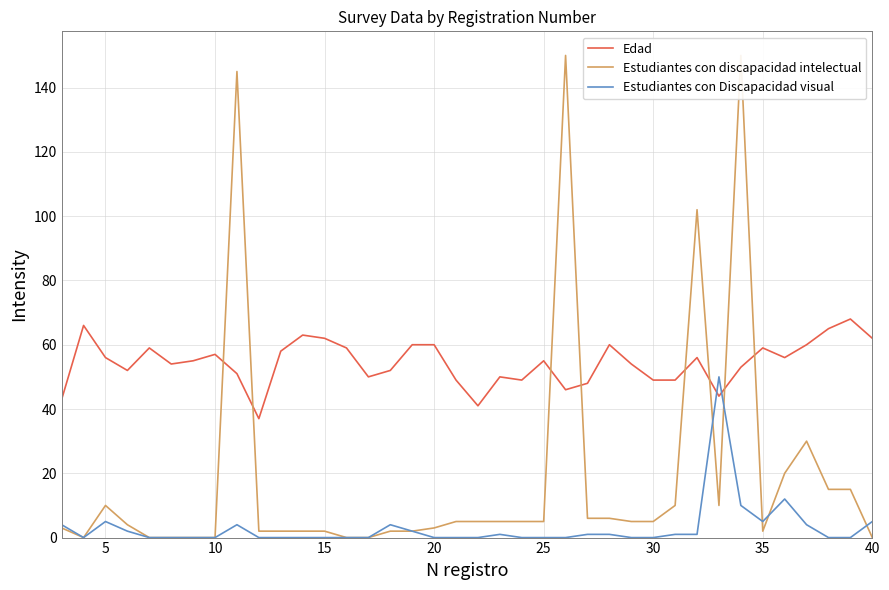

True or false: Estudiantes con Discapacidad visual has more than 2 interior local peaks.

True